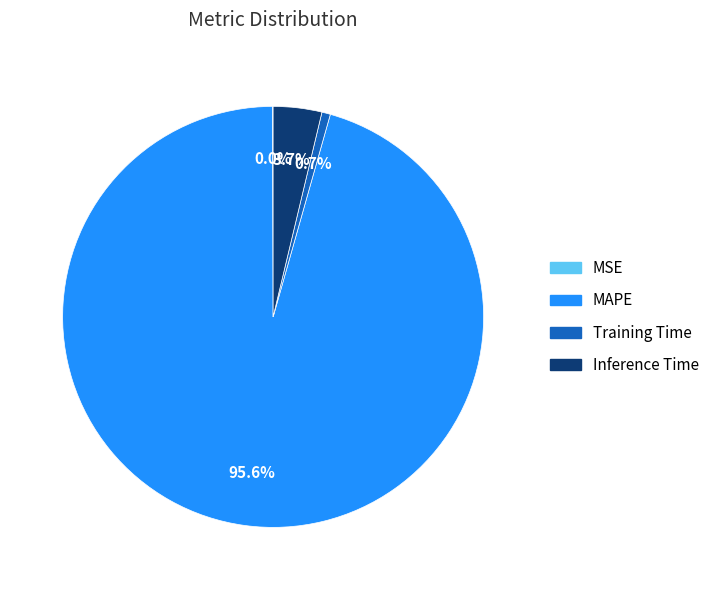

Combined, do MAPE and Inference Time account for over 50%?

Yes